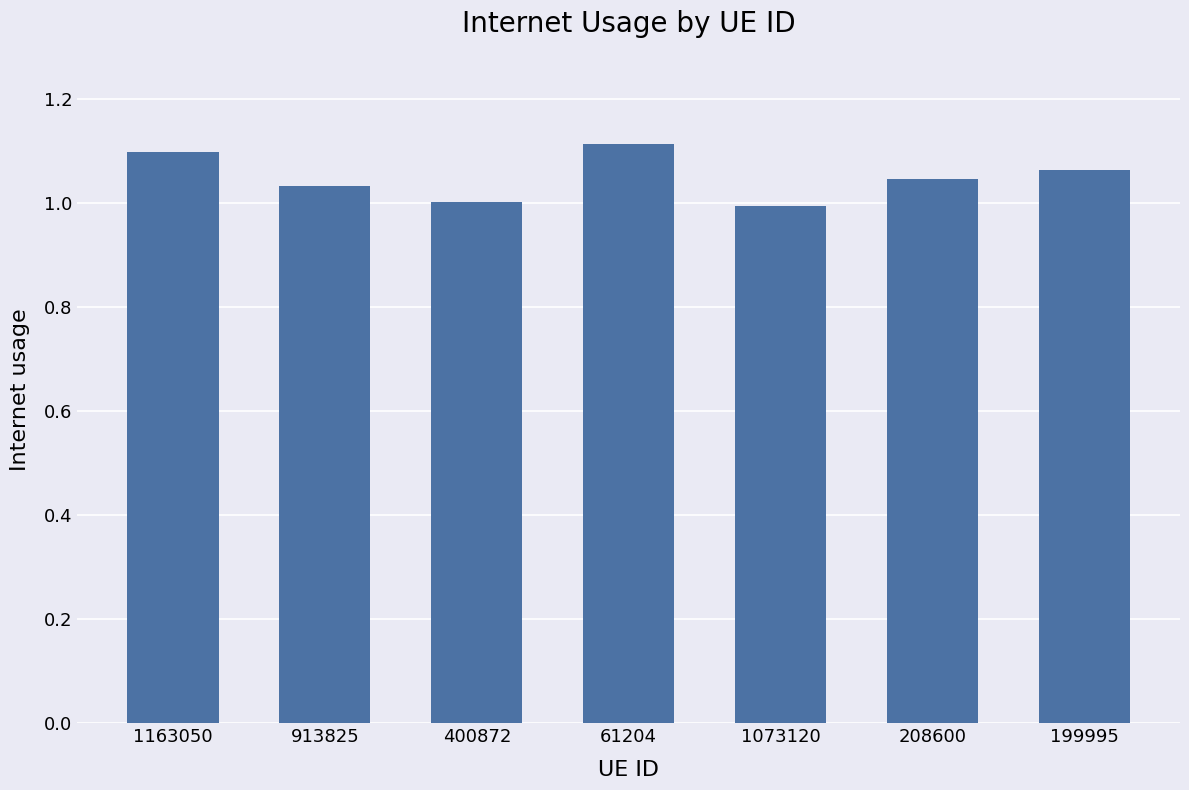

What is the change in value from 400872 to 61204?

+0.1